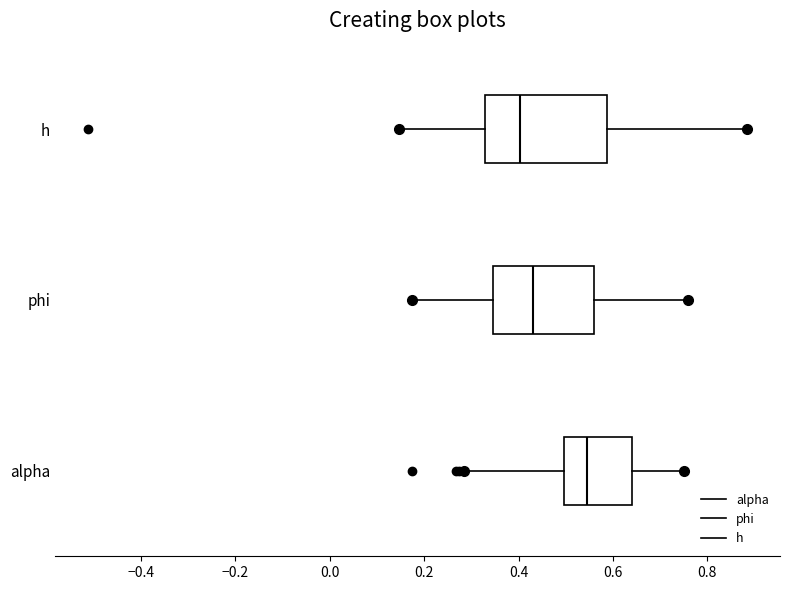

Reading bottom to top, read every box against the x-axis: the position of its median line, the range the box covers, and the ends of its whiskers. The values are not printed on the chart, so give them approximately, as read against the axis.

alpha: median 0.54, box 0.50 to 0.64, whiskers 0.28 to 0.76
phi: median 0.44, box 0.34 to 0.56, whiskers 0.18 to 0.76
h: median 0.40, box 0.32 to 0.58, whiskers 0.14 to 0.88